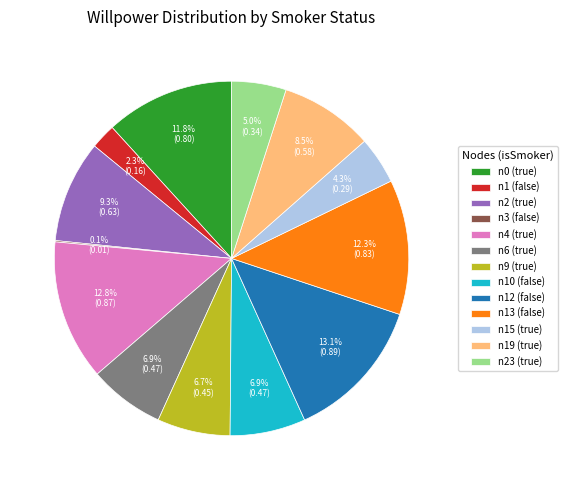

To the nearest percent, what is the difference between the largest and smallest slice percentages?

13%